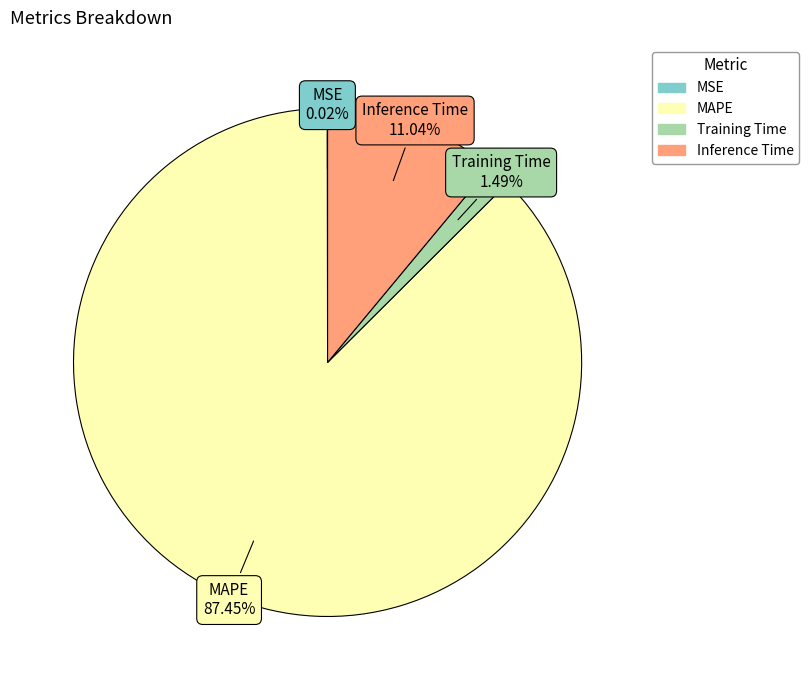

Does any single category account for the majority?

Yes